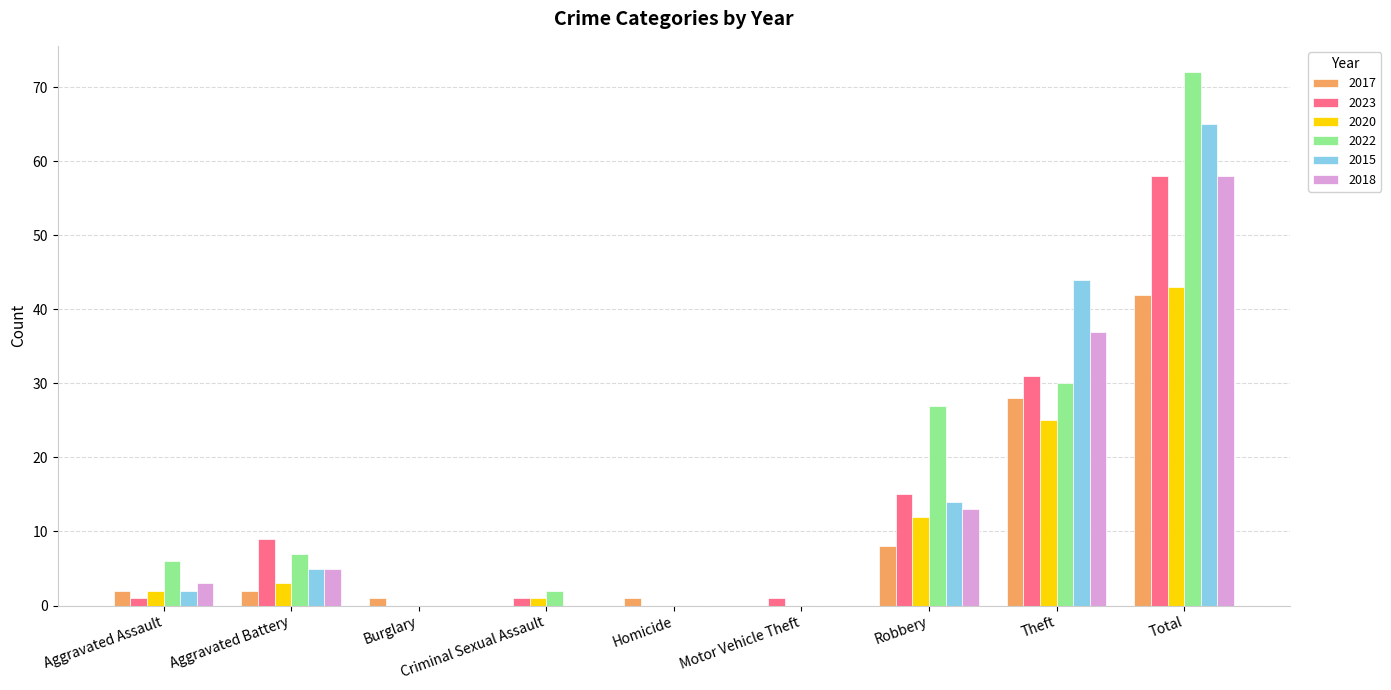

How many groups of bars are there?

9